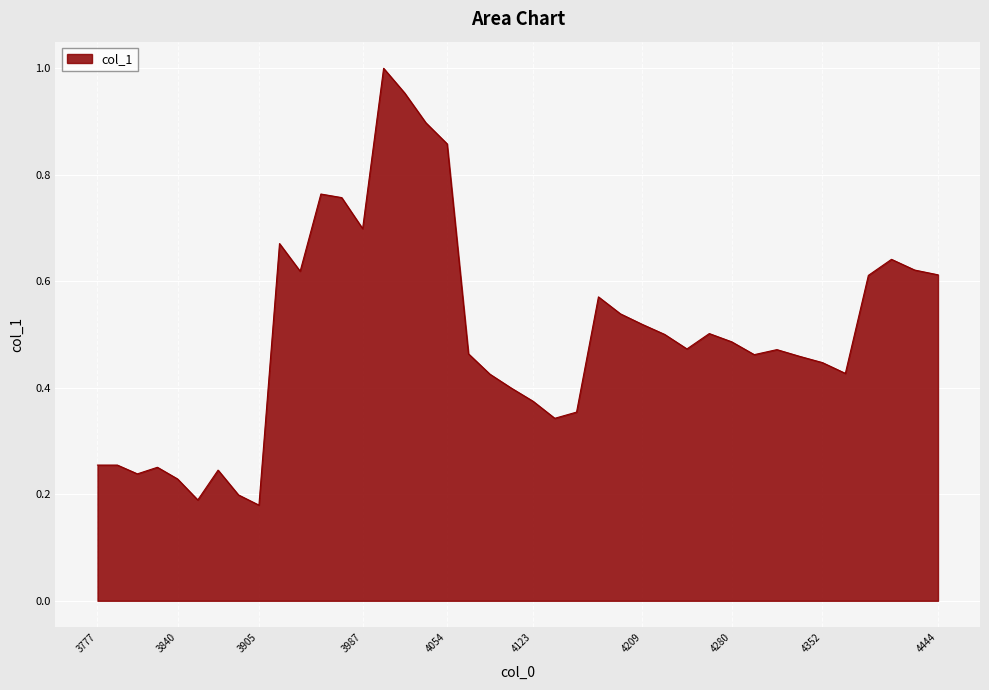

What is the greatest value displayed?

1.0